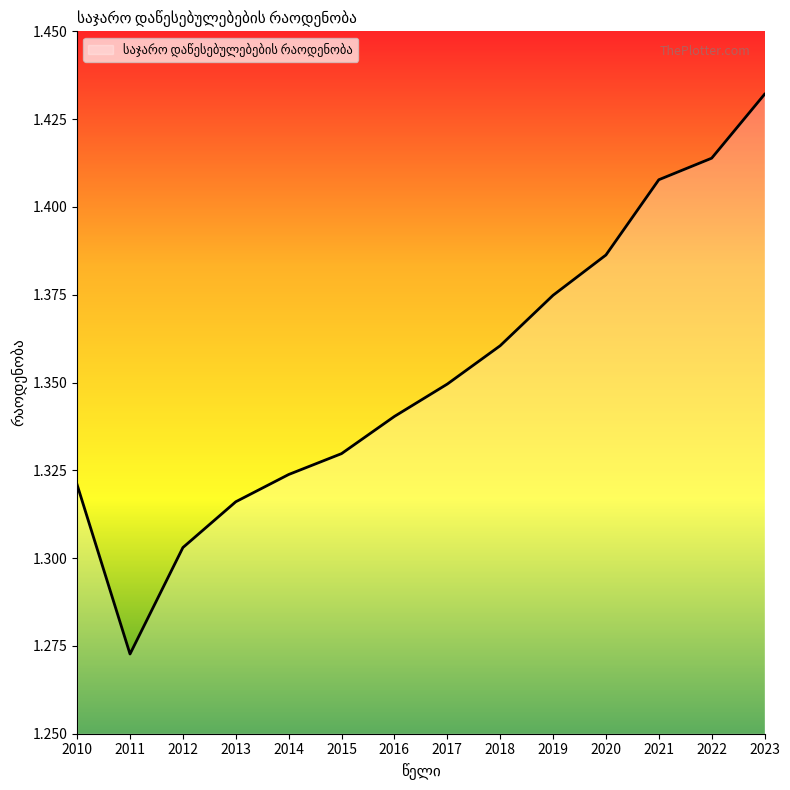

At which label is the value closest to 1?

2011